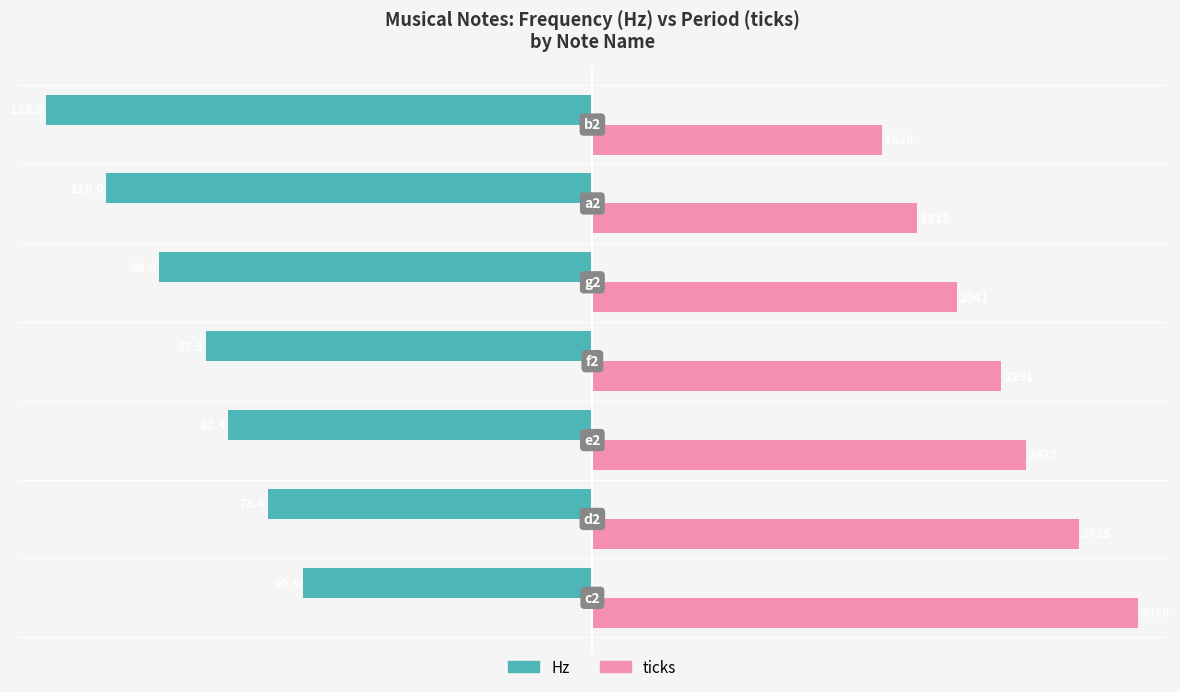

What are all the series names shown in the legend?

Hz, ticks